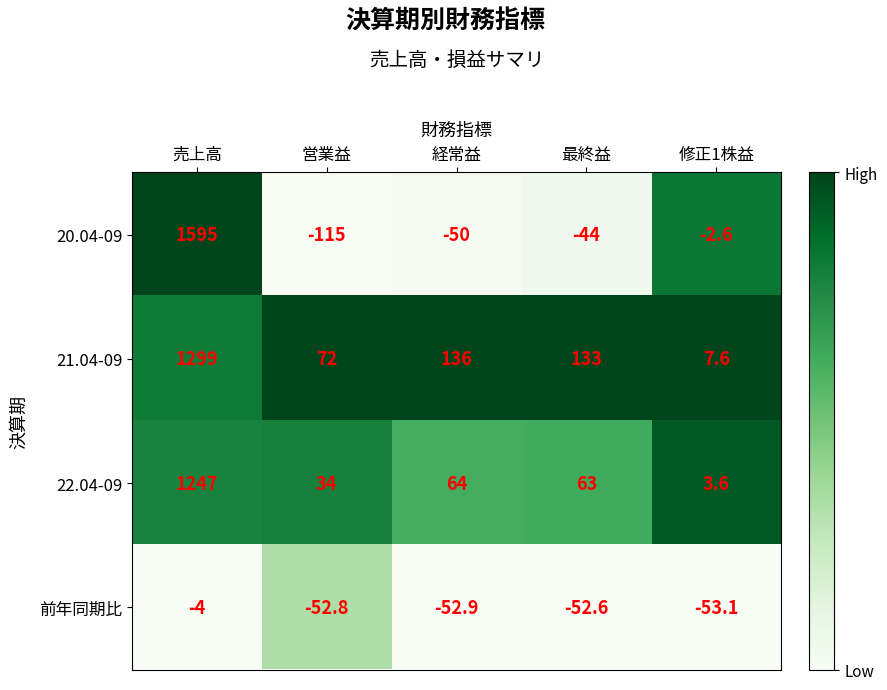

Where is 前年同期比 nearest to the value -28?

売上高